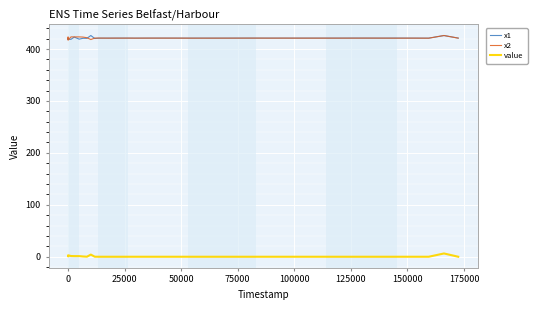

True or false: value and x2 cross at least once.

False